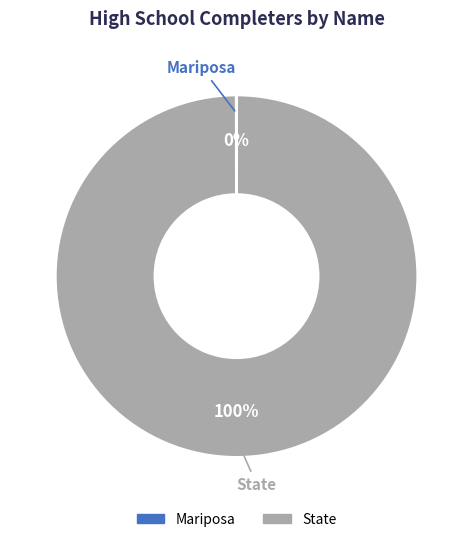

Which slice is the largest?

State